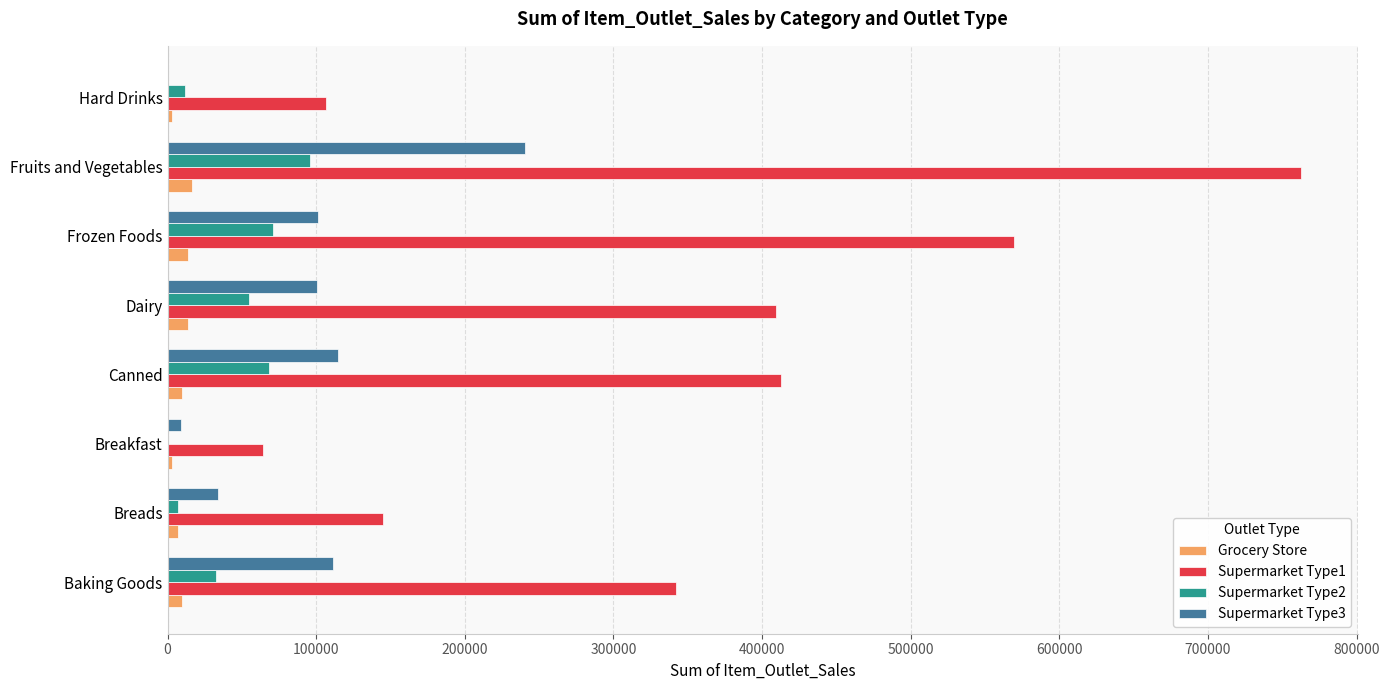

What is the sum of all Supermarket Type1 values?

2811773.9